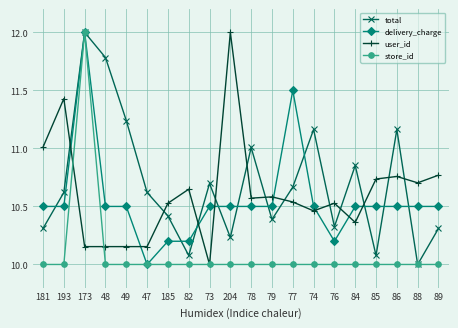

At which label does user_id reach its minimum?

73